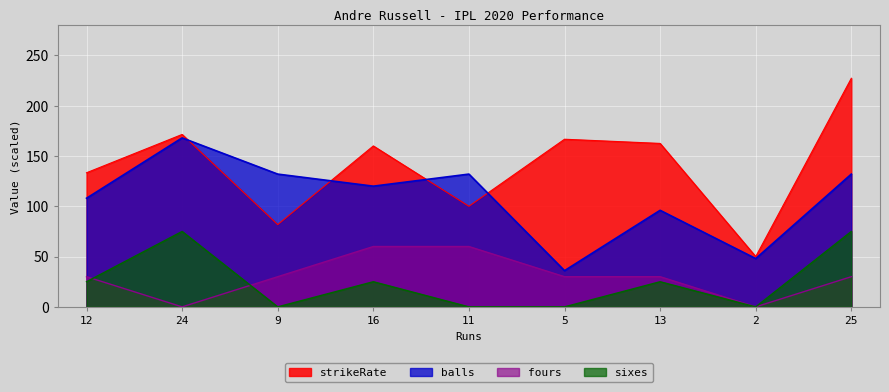

True or false: fours and balls cross at least once.

False